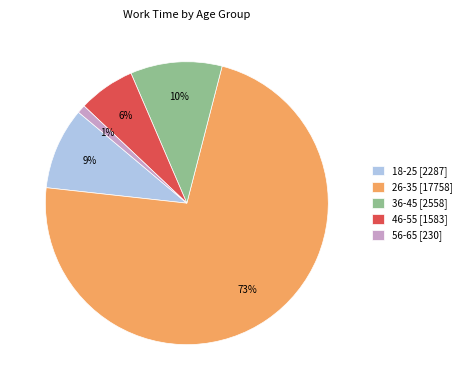

Rank the categories by value from lowest to highest.

56-65 [230], 46-55 [1583], 18-25 [2287], 36-45 [2558], 26-35 [17758]